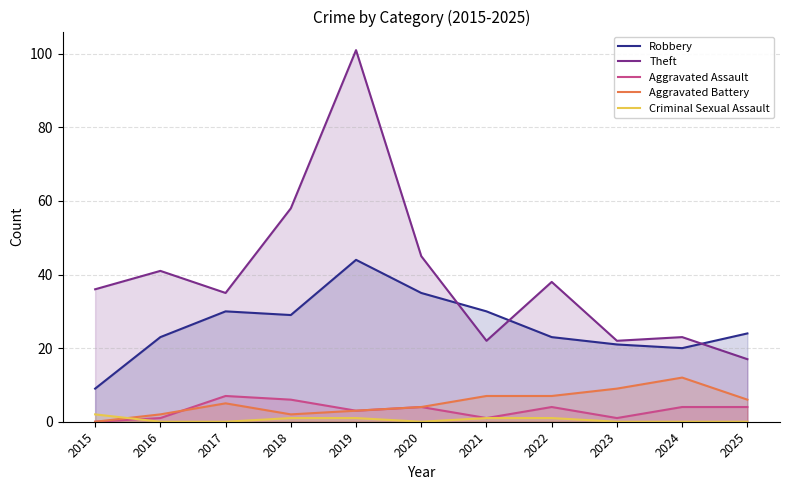

What are all the series names shown in the legend?

Robbery, Theft, Aggravated Assault, Aggravated Battery, Criminal Sexual Assault